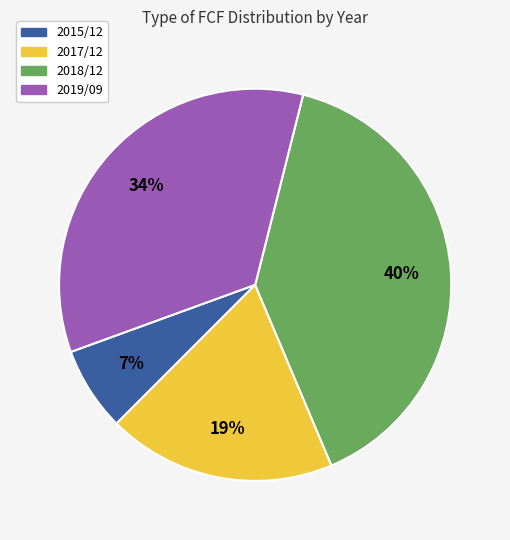

Is there a majority slice in this chart?

No